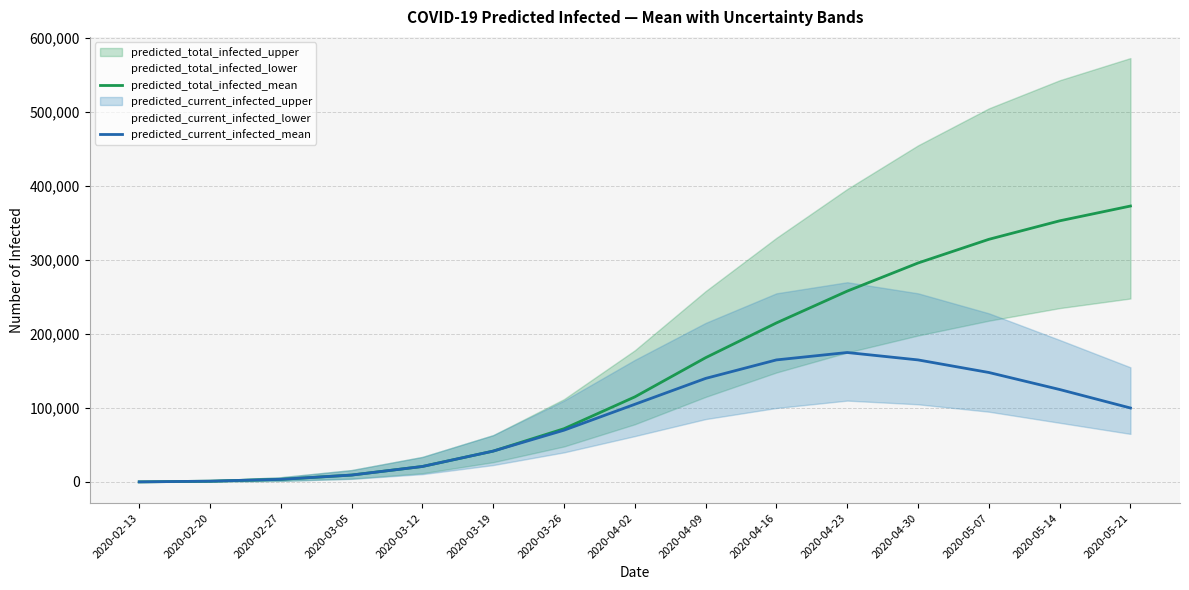

The value of predicted_current_infected_mean at 2020-04-09 is 94146. True or false?

False